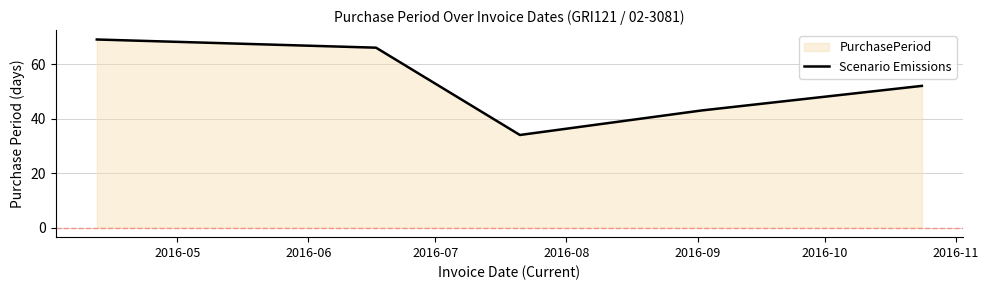

What is the greatest value displayed?

69